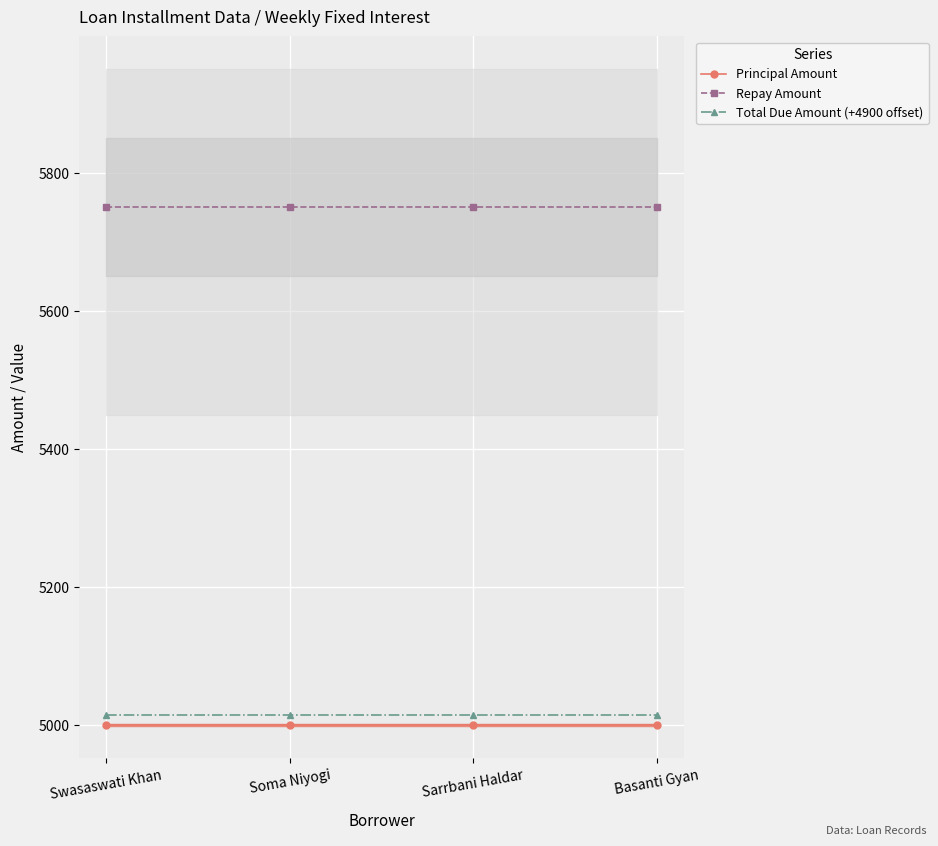

Reading left to right, extract all data points from this chart.

Principal Amount: 5000	5000	5000	5000
Repay Amount: 5750	5750	5750	5750
Total Due Amount (+4900 offset): 5015	5015	5015	5015